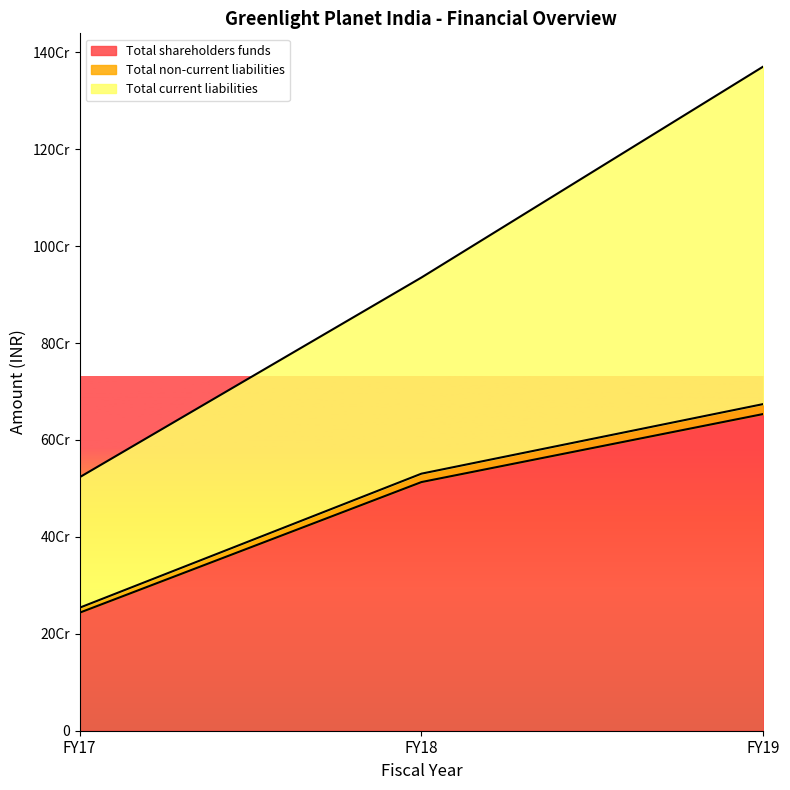

Reading left to right, list all the values displayed in this chart.

Total shareholders funds: 243577055	513092433	653504334
Total non-current liabilities: 253831722	530433052	674019264
Total current liabilities: 523081980	935206915	1370518581